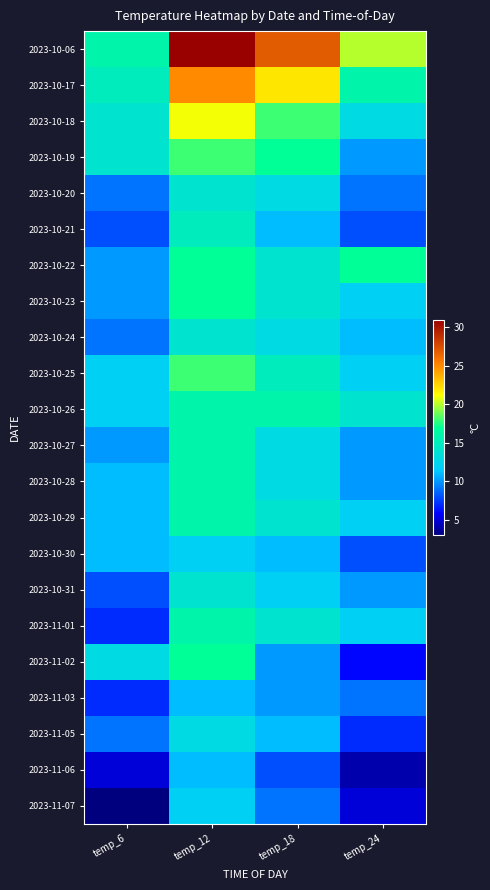

What is the total value across all series at temp_12?

360